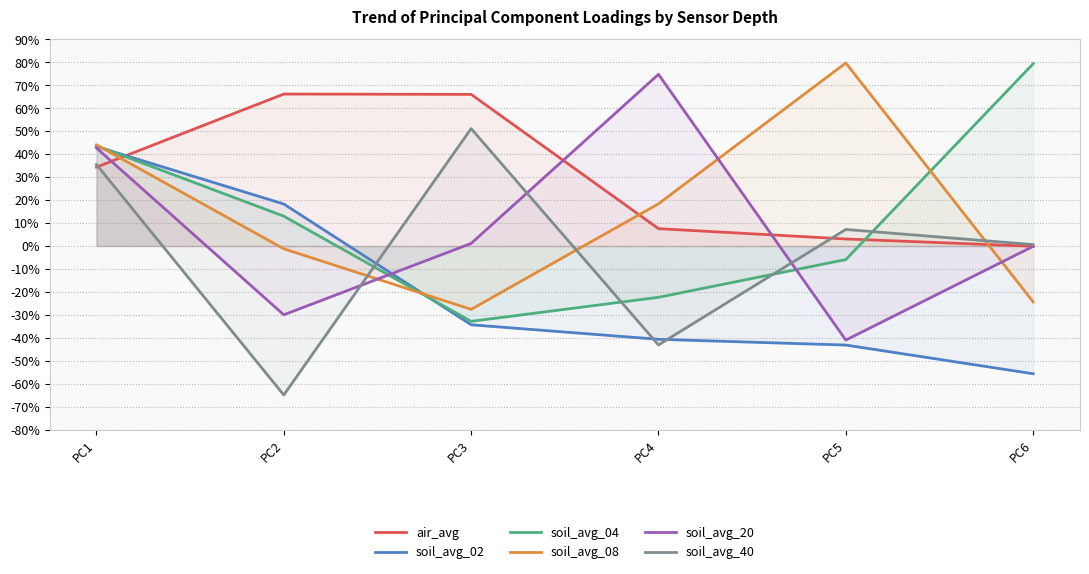

Reading left to right, what are all the values shown in this chart?

air_avg: PC1=0.3	PC2=0.7	PC3=0.7	PC4=0.1	PC5=0.0	PC6=-0.0
soil_avg_02: PC1=0.4	PC2=0.2	PC3=-0.3	PC4=-0.4	PC5=-0.4	PC6=-0.6
soil_avg_04: PC1=0.4	PC2=0.1	PC3=-0.3	PC4=-0.2	PC5=-0.1	PC6=0.8
soil_avg_08: PC1=0.4	PC2=-0.0	PC3=-0.3	PC4=0.2	PC5=0.8	PC6=-0.2
soil_avg_20: PC1=0.4	PC2=-0.3	PC3=0.0	PC4=0.7	PC5=-0.4	PC6=-0.0
soil_avg_40: PC1=0.4	PC2=-0.6	PC3=0.5	PC4=-0.4	PC5=0.1	PC6=0.0